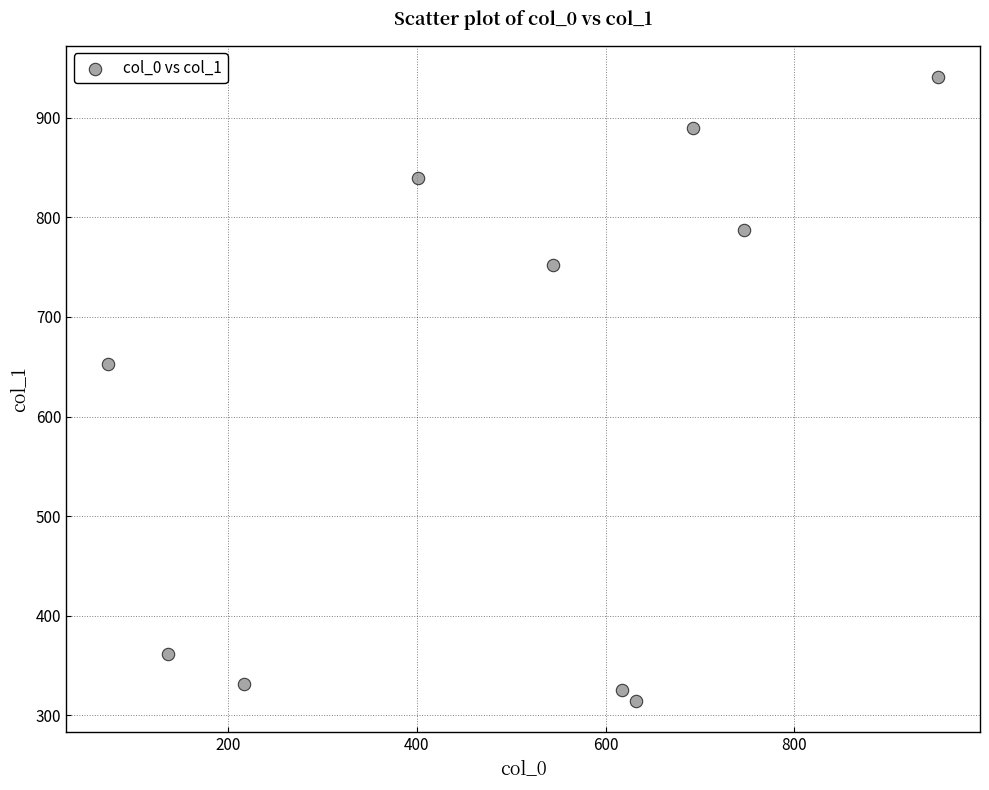

What Y value in the scatter plot is closest to 627?

653